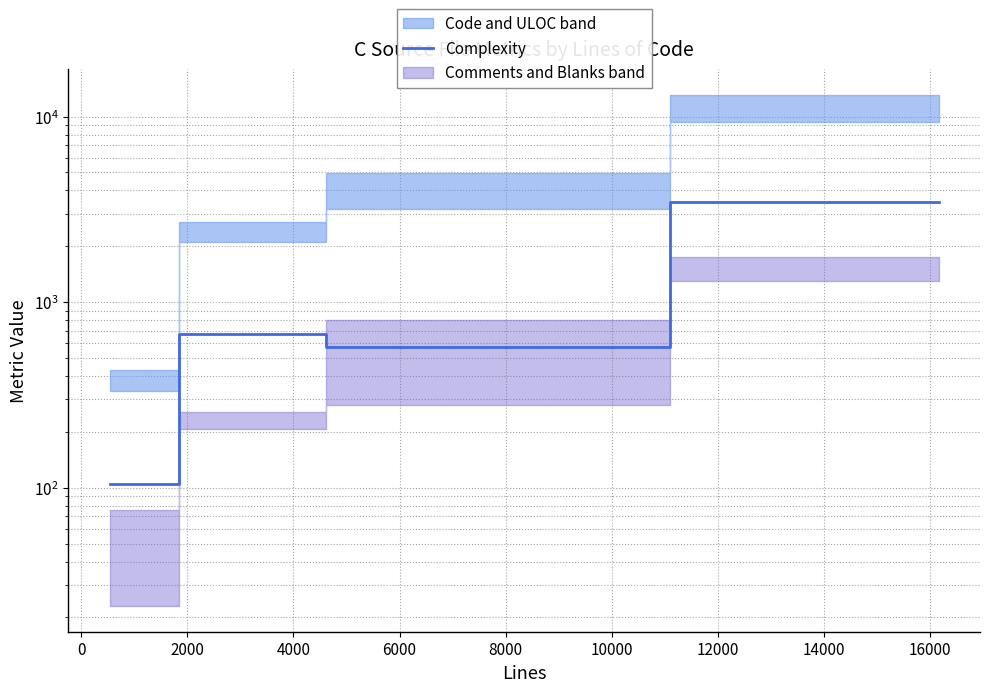

How many points are lower than both their immediate neighbors (excluding endpoints)?

1